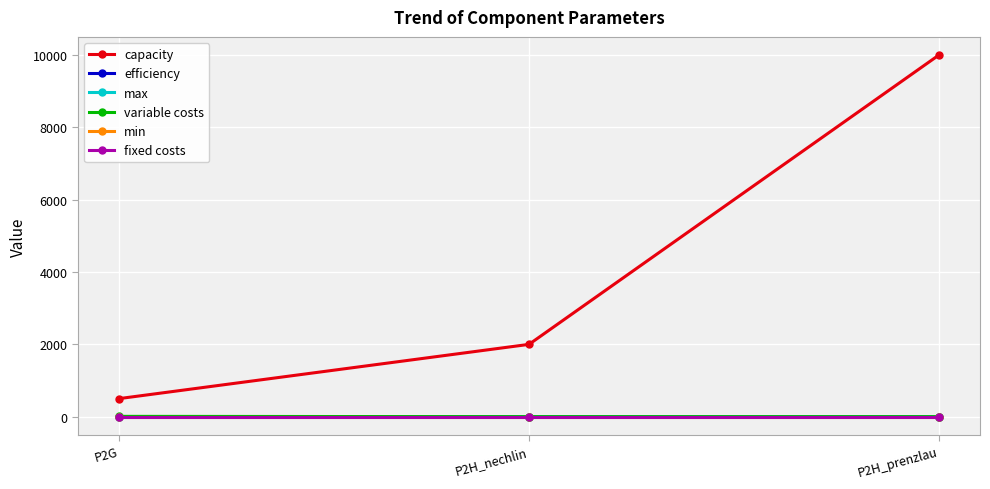

Is the value of capacity at P2G greater than the value of max at P2G?

Yes